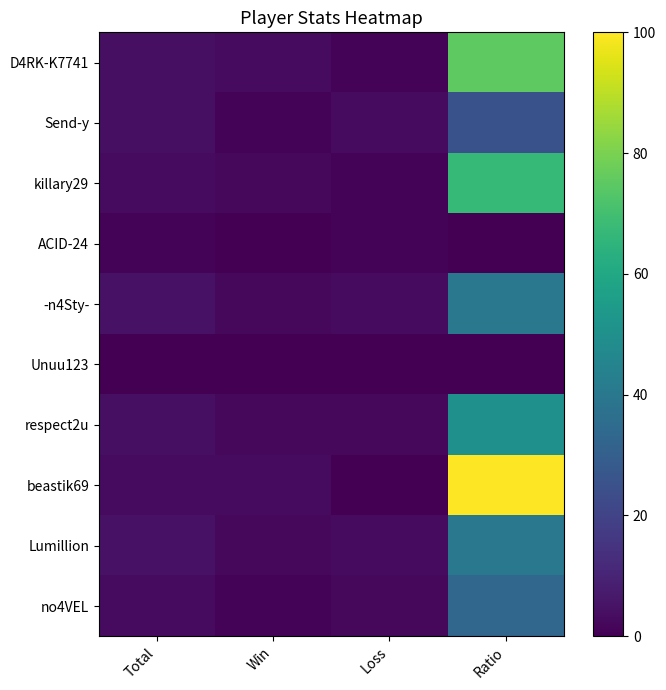

Reading left to right, what are all the values shown in this chart?

D4RK-K7741: Total=4	Win=3	Loss=1	Ratio=75
Send-y: Total=4	Win=1	Loss=3	Ratio=25
killary29: Total=3	Win=2	Loss=1	Ratio=67
ACID-24: Total=1	Win=0	Loss=1	Ratio=0
-n4Sty-: Total=5	Win=2	Loss=3	Ratio=40
Unuu123: Total=0	Win=0	Loss=0	Ratio=0
respect2u: Total=4	Win=2	Loss=2	Ratio=50
beastik69: Total=3	Win=3	Loss=0	Ratio=100
Lumillion: Total=5	Win=2	Loss=3	Ratio=40
no4VEL: Total=3	Win=1	Loss=2	Ratio=33